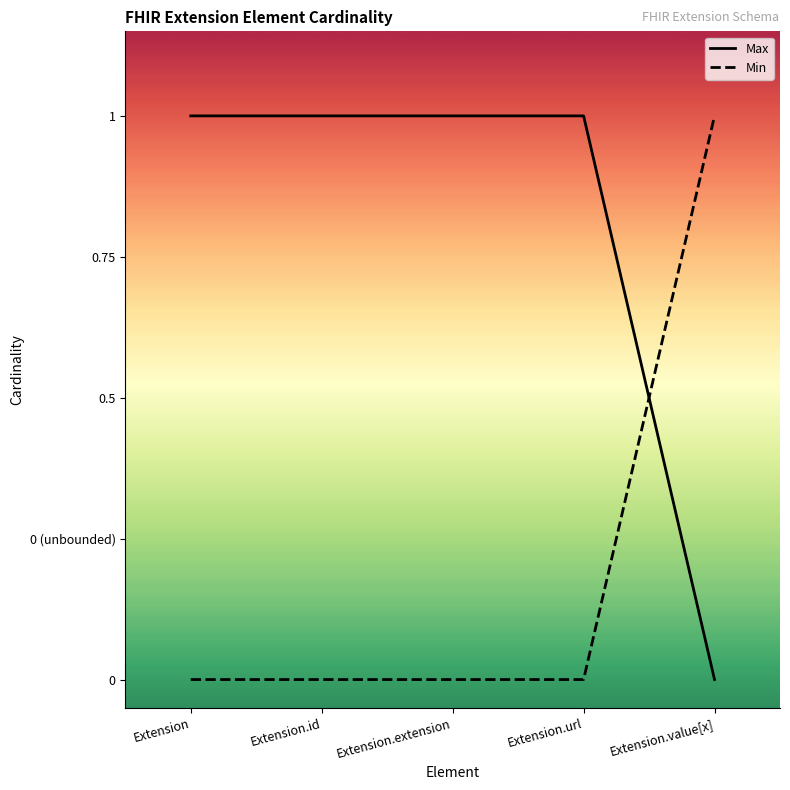

Reading left to right, list all the values displayed in this chart.

Max: Extension=1	Extension.id=1	Extension.extension=1	Extension.url=1	Extension.value[x]=0
Min: Extension=0	Extension.id=0	Extension.extension=0	Extension.url=0	Extension.value[x]=1